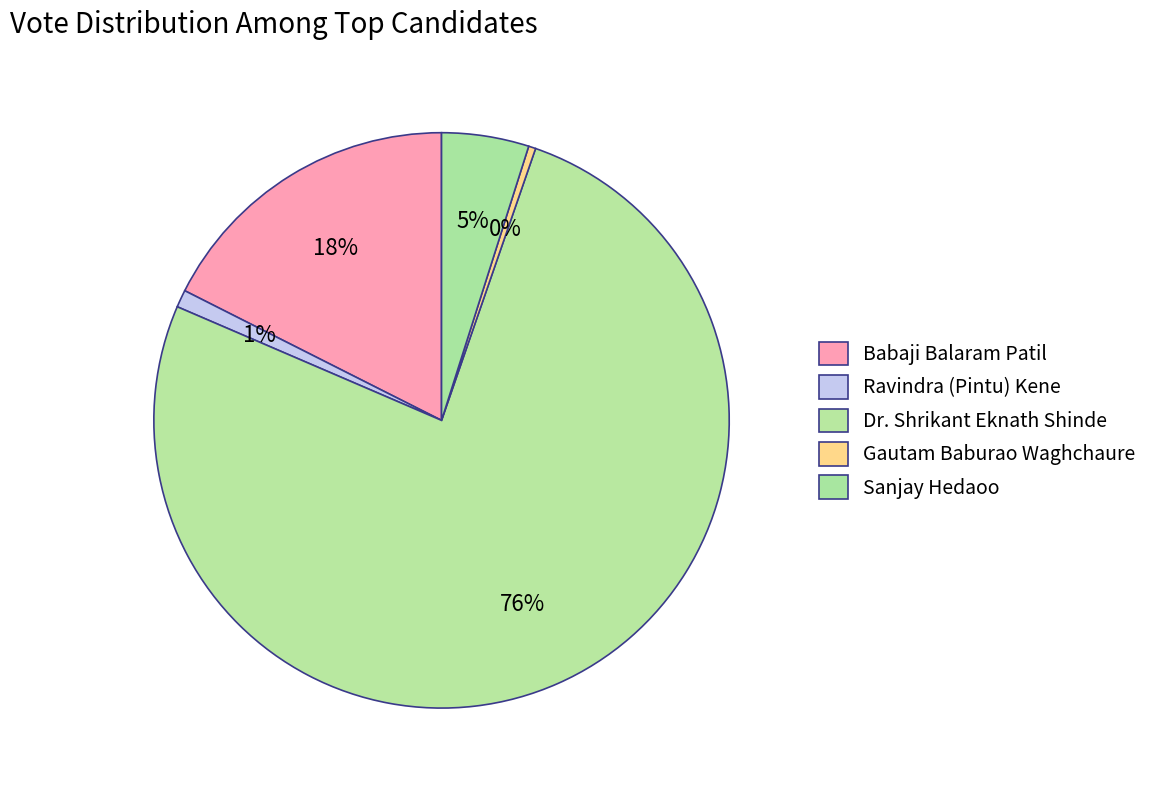

Rank the categories by value from highest to lowest.

Dr. Shrikant Eknath Shinde, Babaji Balaram Patil, Sanjay Hedaoo, Ravindra (Pintu) Kene, Gautam Baburao Waghchaure